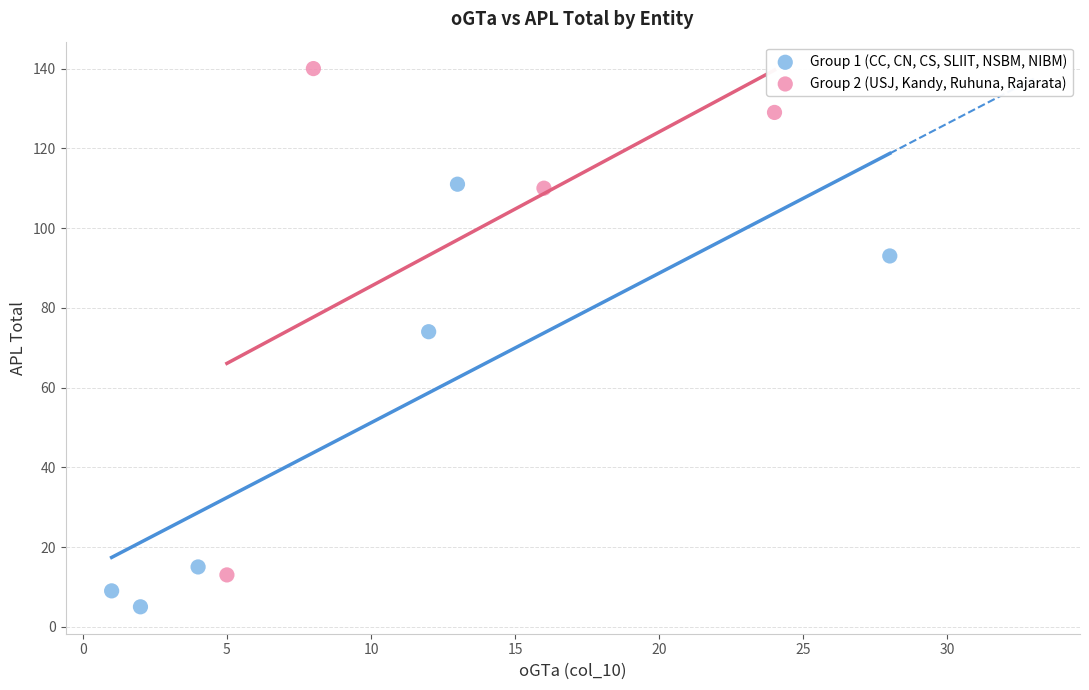

Which series has the widest spread of Y values?

Group 2 (USJ, Kandy, Ruhuna, Rajarata)